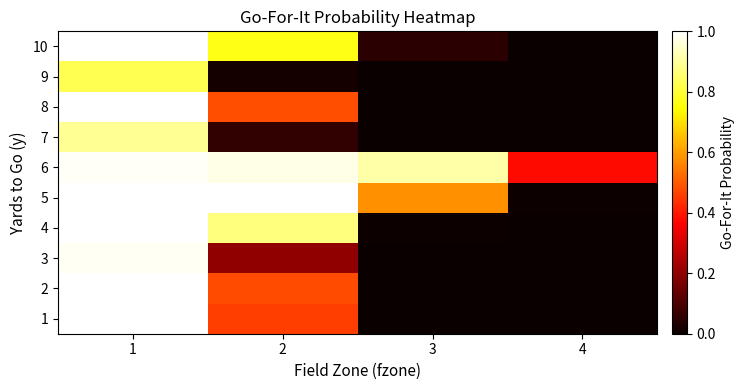

How many distinct data groups are displayed?

10